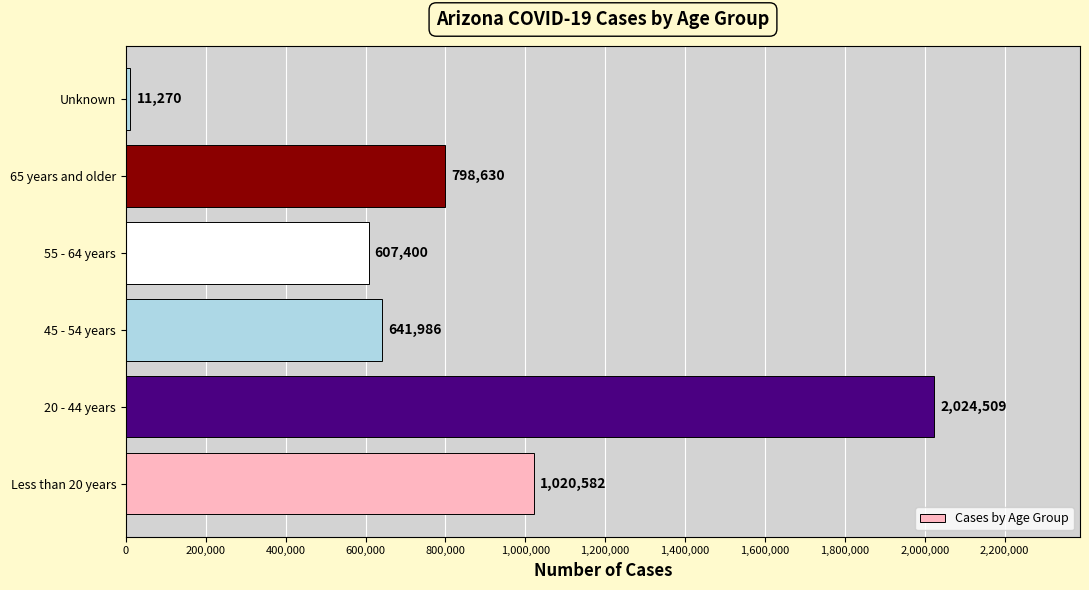

What is the average value?

850730